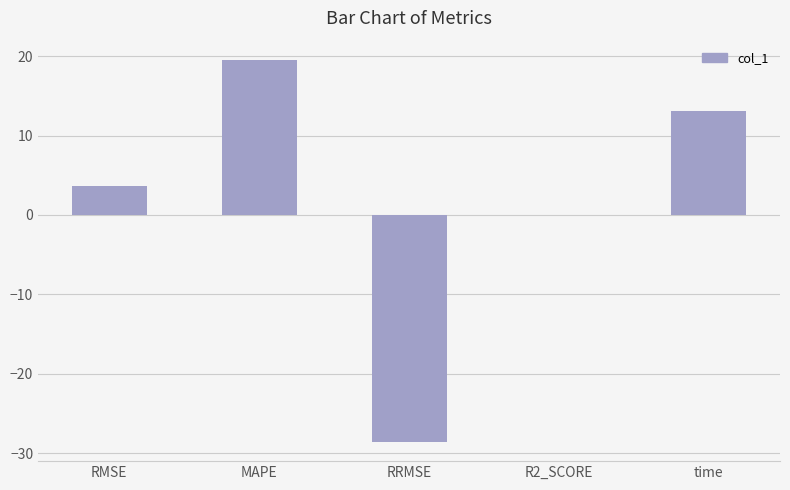

Which has a higher value, R2_SCORE or time?

time